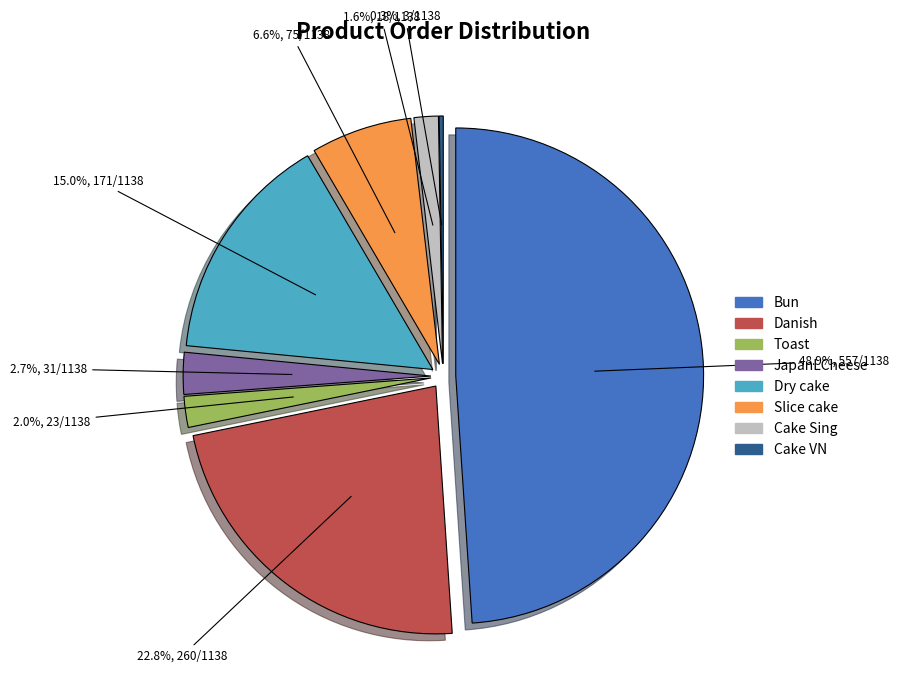

True or false: Cake VN accounts for 8% of the total.

False